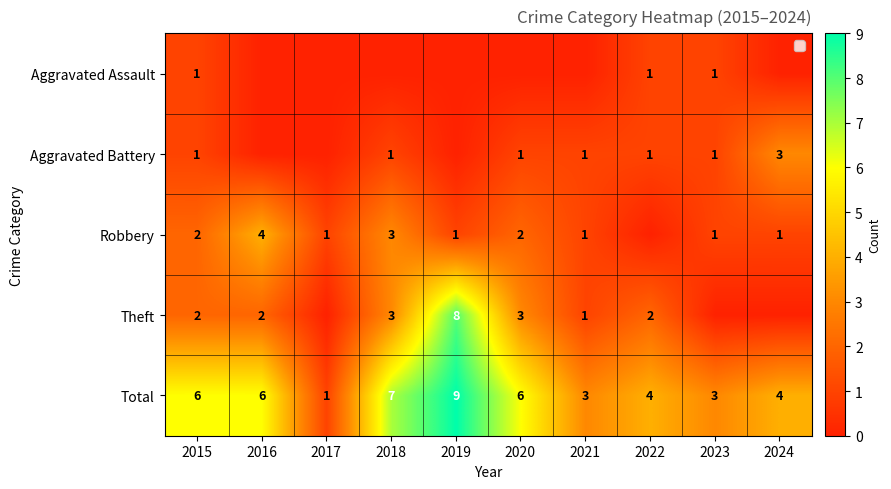

What is the greatest value displayed?

9